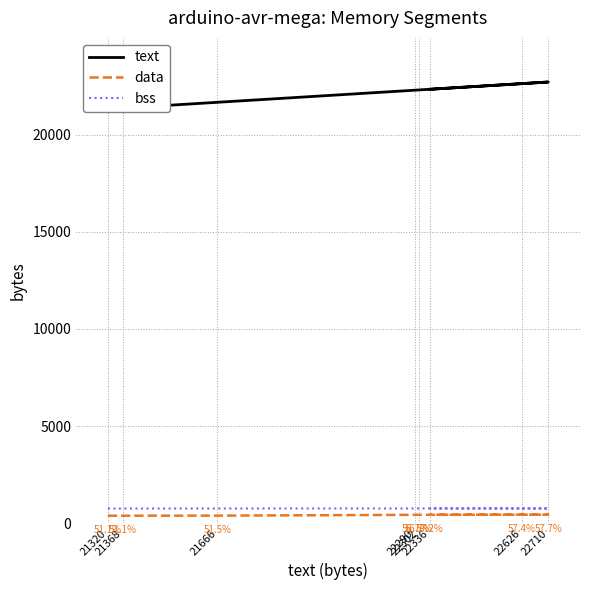

At which category is the sum across all series the highest?

22710